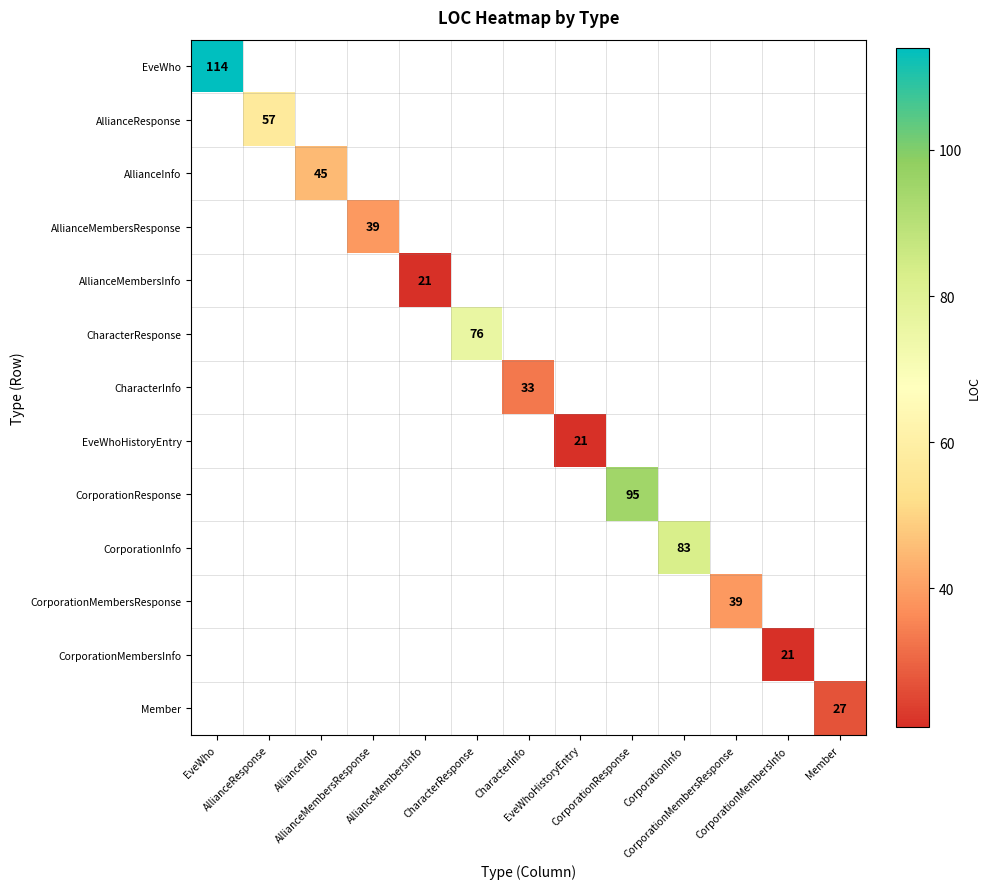

Between CharacterInfo and AllianceResponse, which is larger?

AllianceResponse